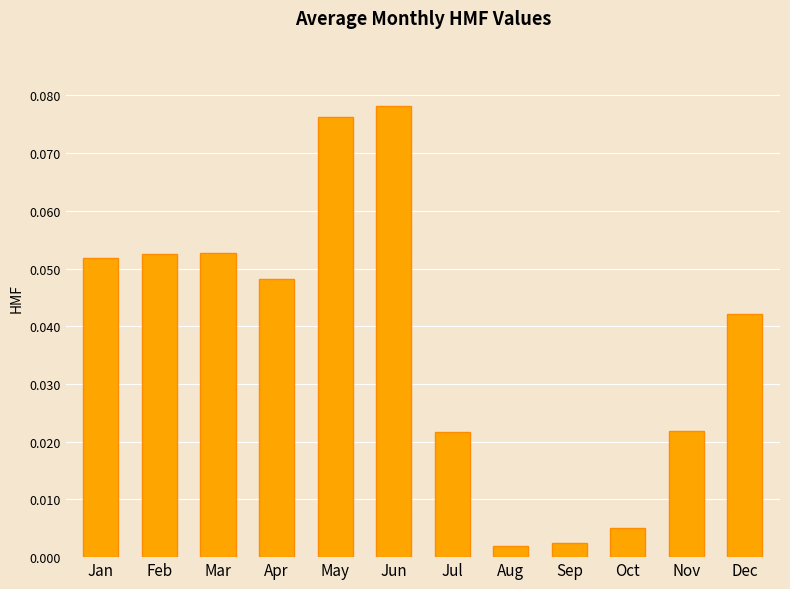

Which label corresponds to the largest value in the chart?

Jun